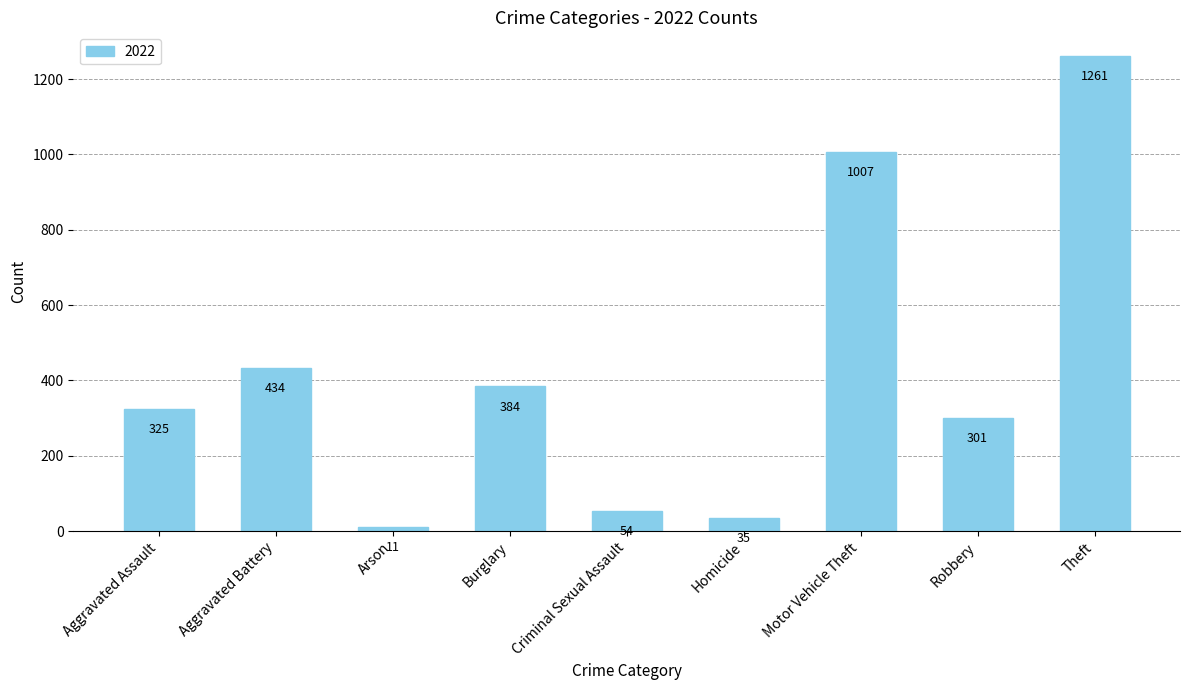

Does the chart contain stacked bars?

No